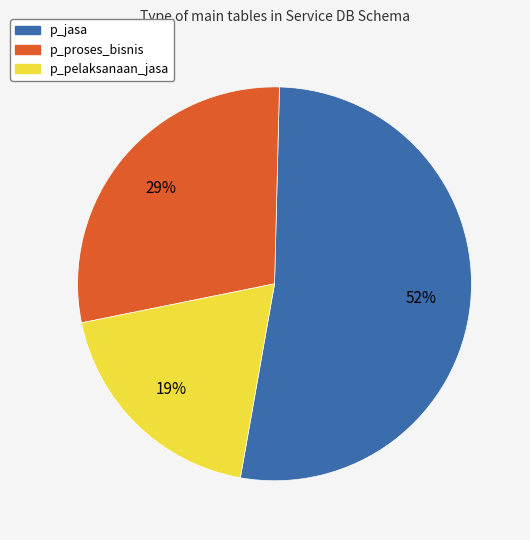

What percentage is the p_pelaksanaan_jasa slice, to the nearest percent?

19%